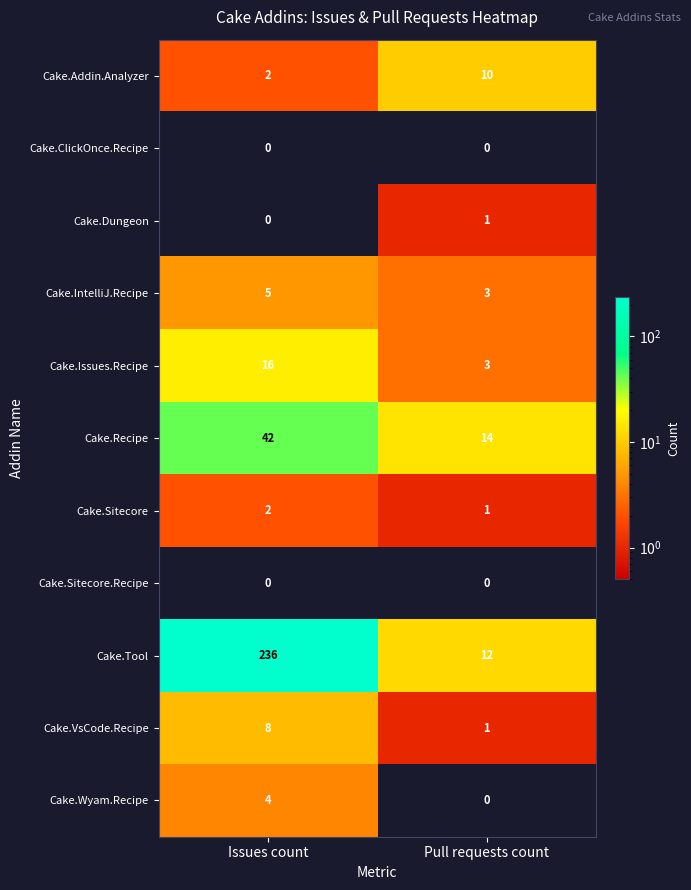

List the labels in order of Cake.IntelliJ.Recipe value, smallest first.

Pull requests count, Issues count